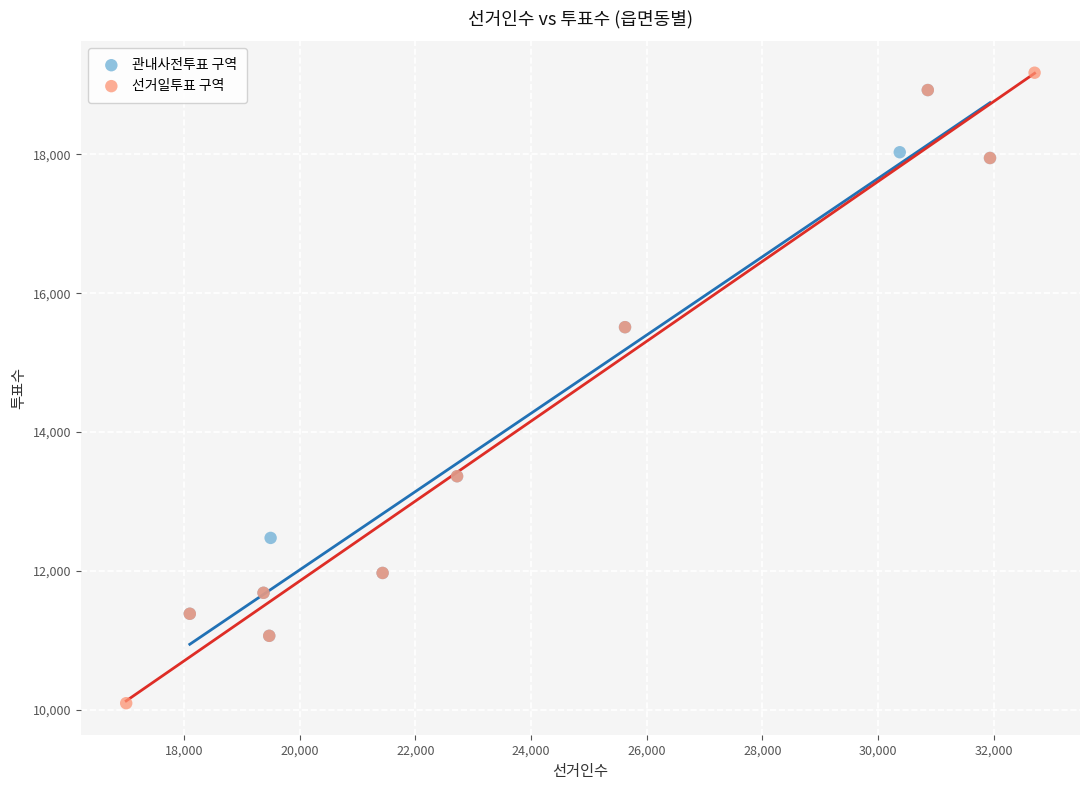

Which series reaches the minimum Y coordinate?

선거일투표 구역